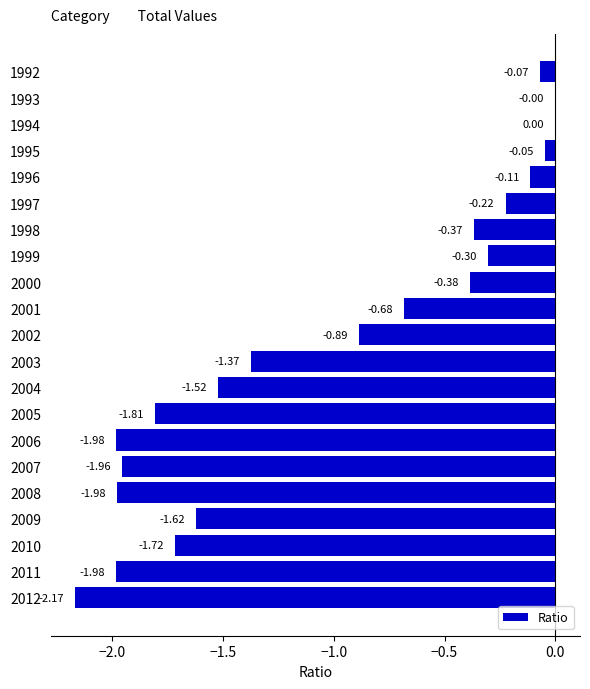

What is the sum of all values?

-21.2